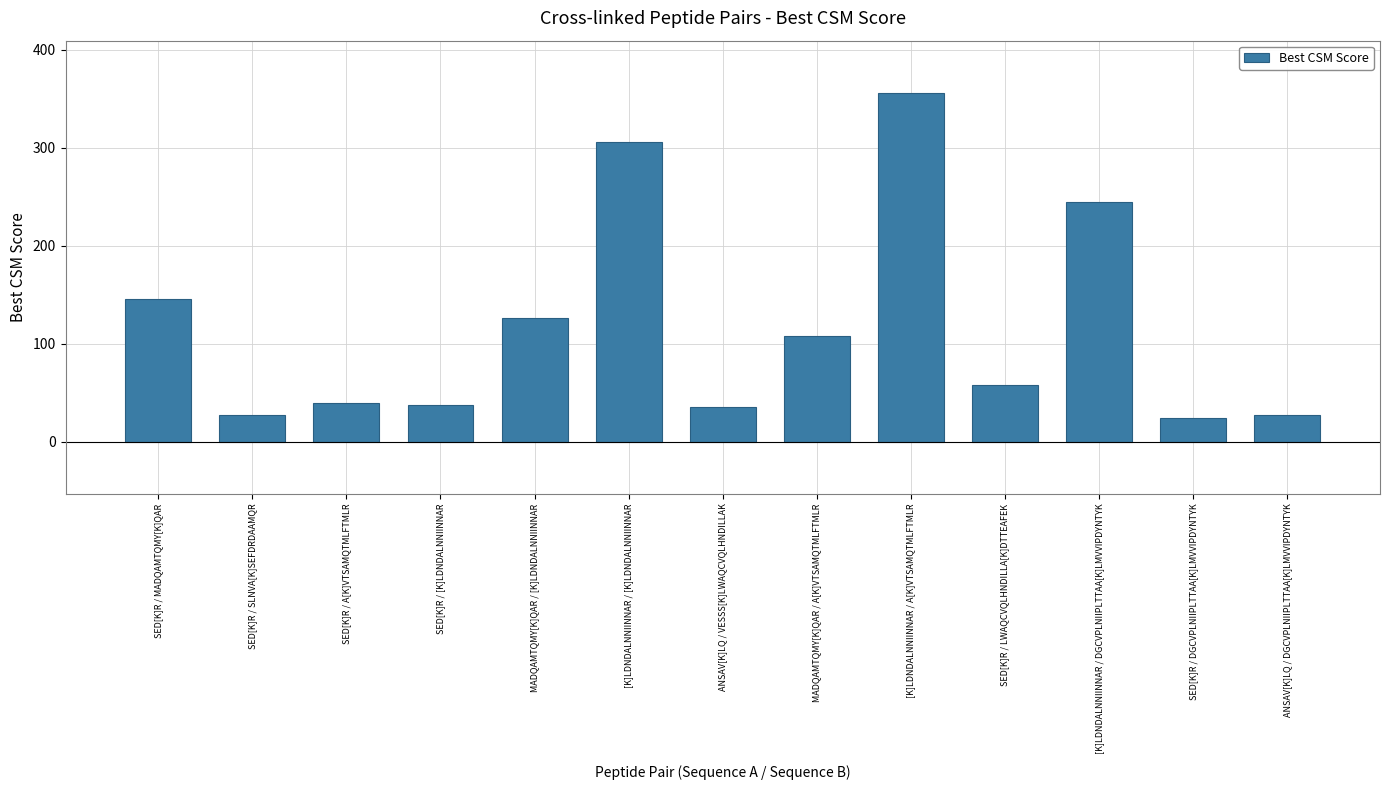

Where does the data first go above 57?

SED[K]R / MADQAMTQMY[K]QAR